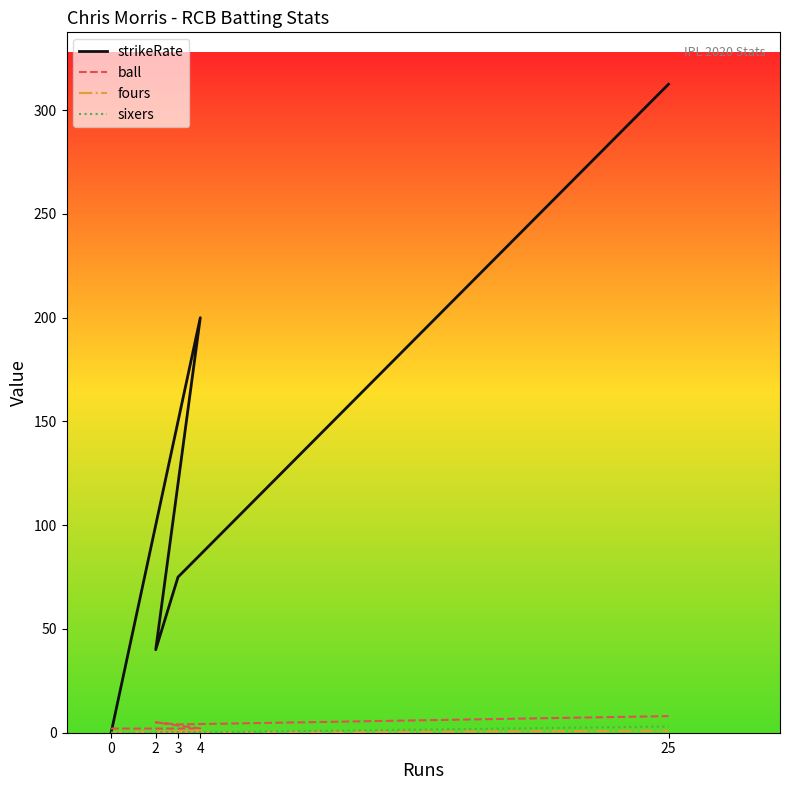

Which series has the largest total across all categories?

strikeRate